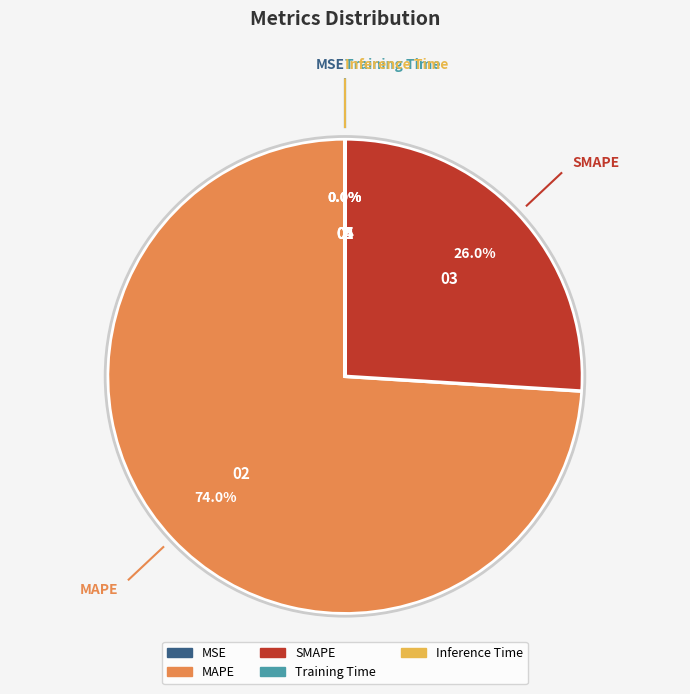

Which category has the biggest portion of the pie?

MAPE